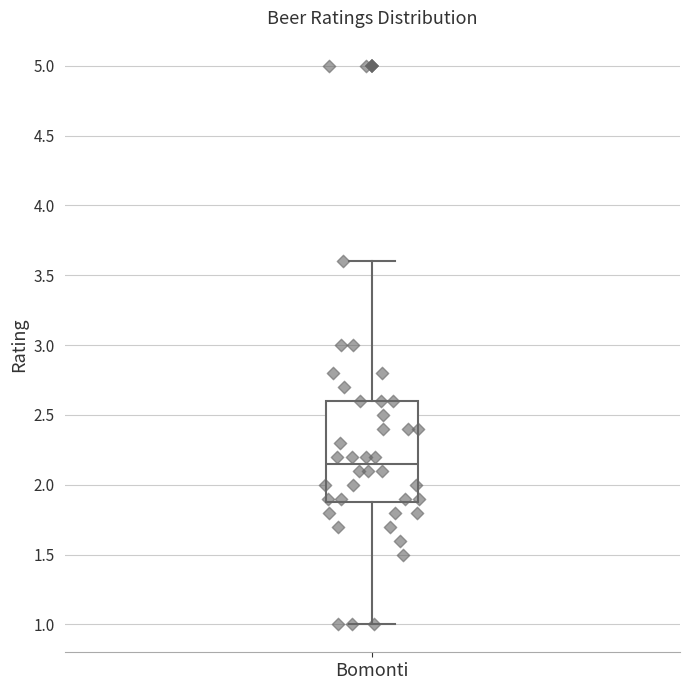

Transcribe this box plot: give where the median line is, the range the box spans, and where the two whiskers end, as read against the y-axis. The values are not printed on the chart, so give them approximately, as read against the axis.

median 2.15, box 1.90 to 2.60, whiskers 1.00 to 3.60